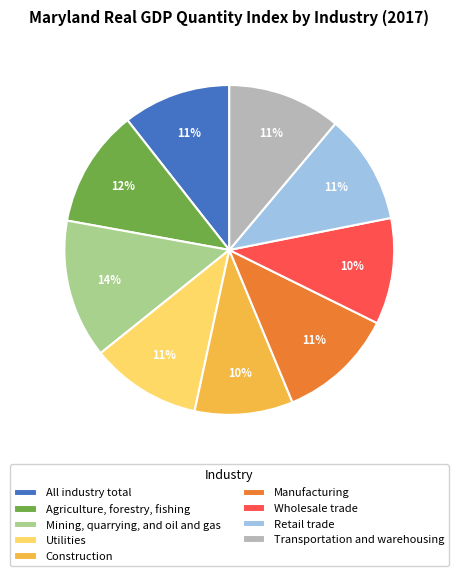

Is it true that Wholesale trade is 16% of the pie?

False